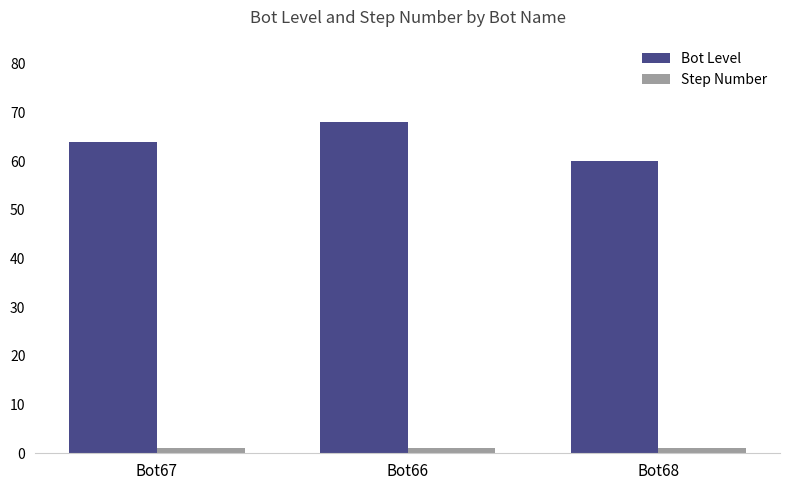

How many series are shown in this chart?

2